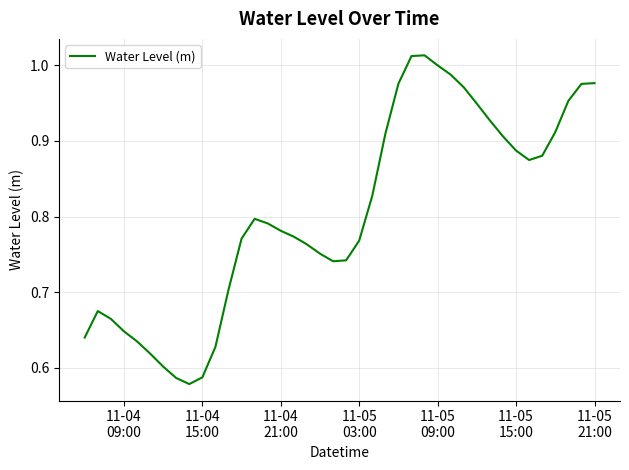

How many lines are shown in the chart?

1